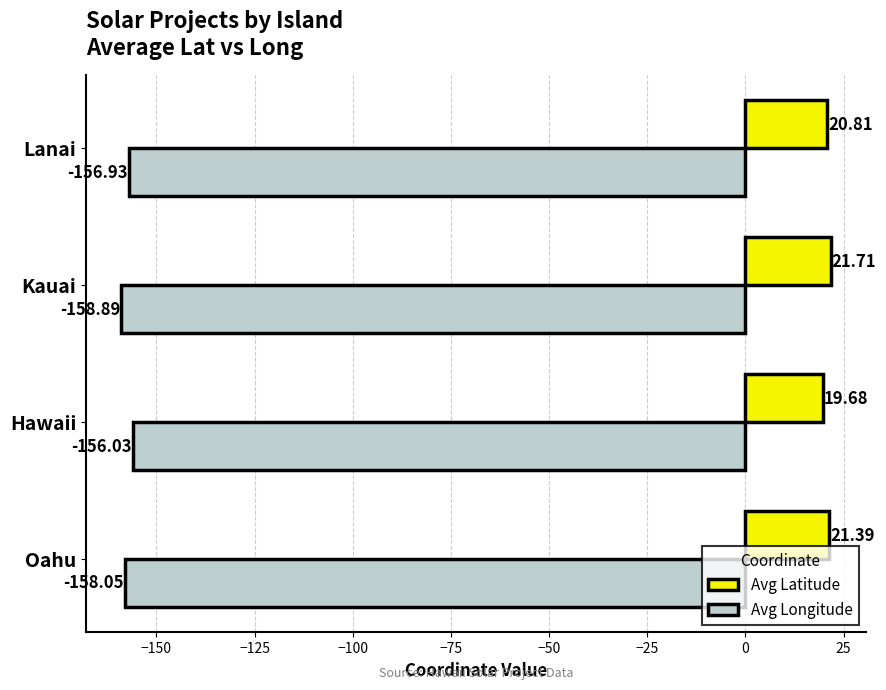

Which category has the lowest value in the Avg Latitude series?

Hawaii